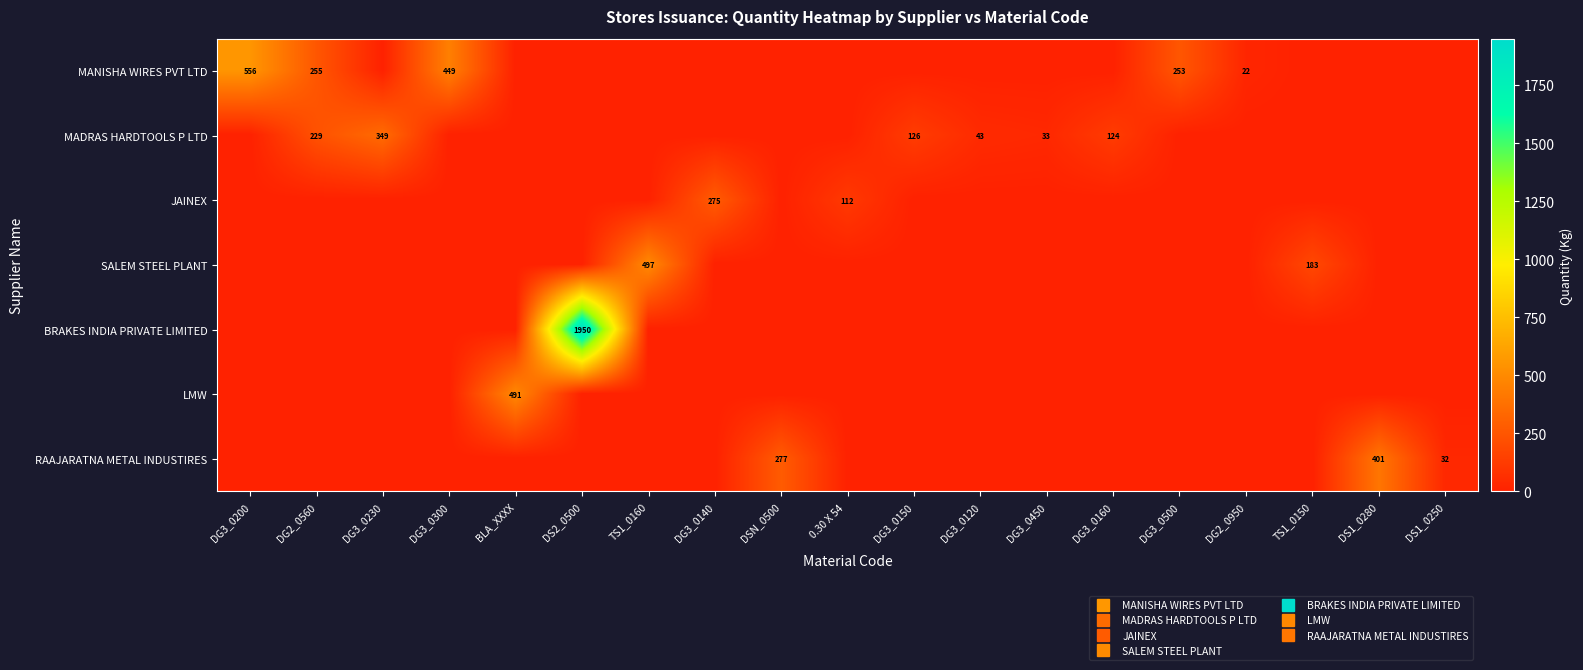

Is the value of JAINEX at DG3_0200 greater than the value of RAAJARATNA METAL INDUSTIRES at DSN_0500?

No